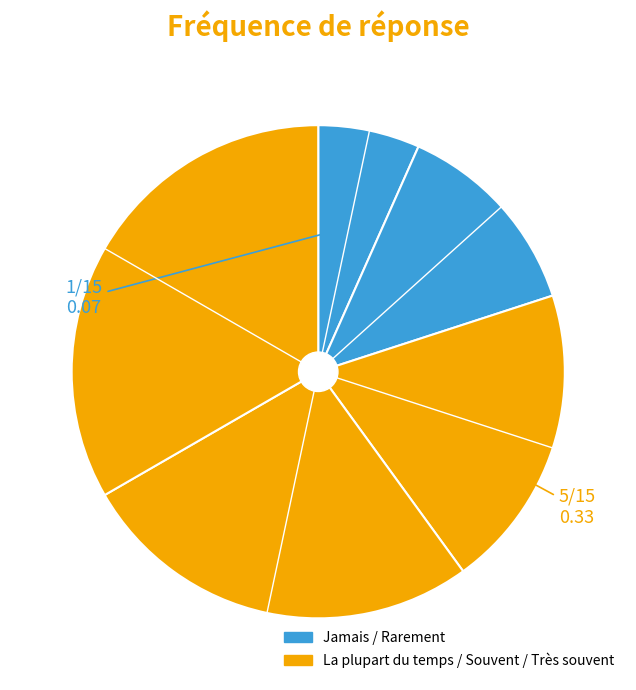

How many slices are in this pie chart?

5